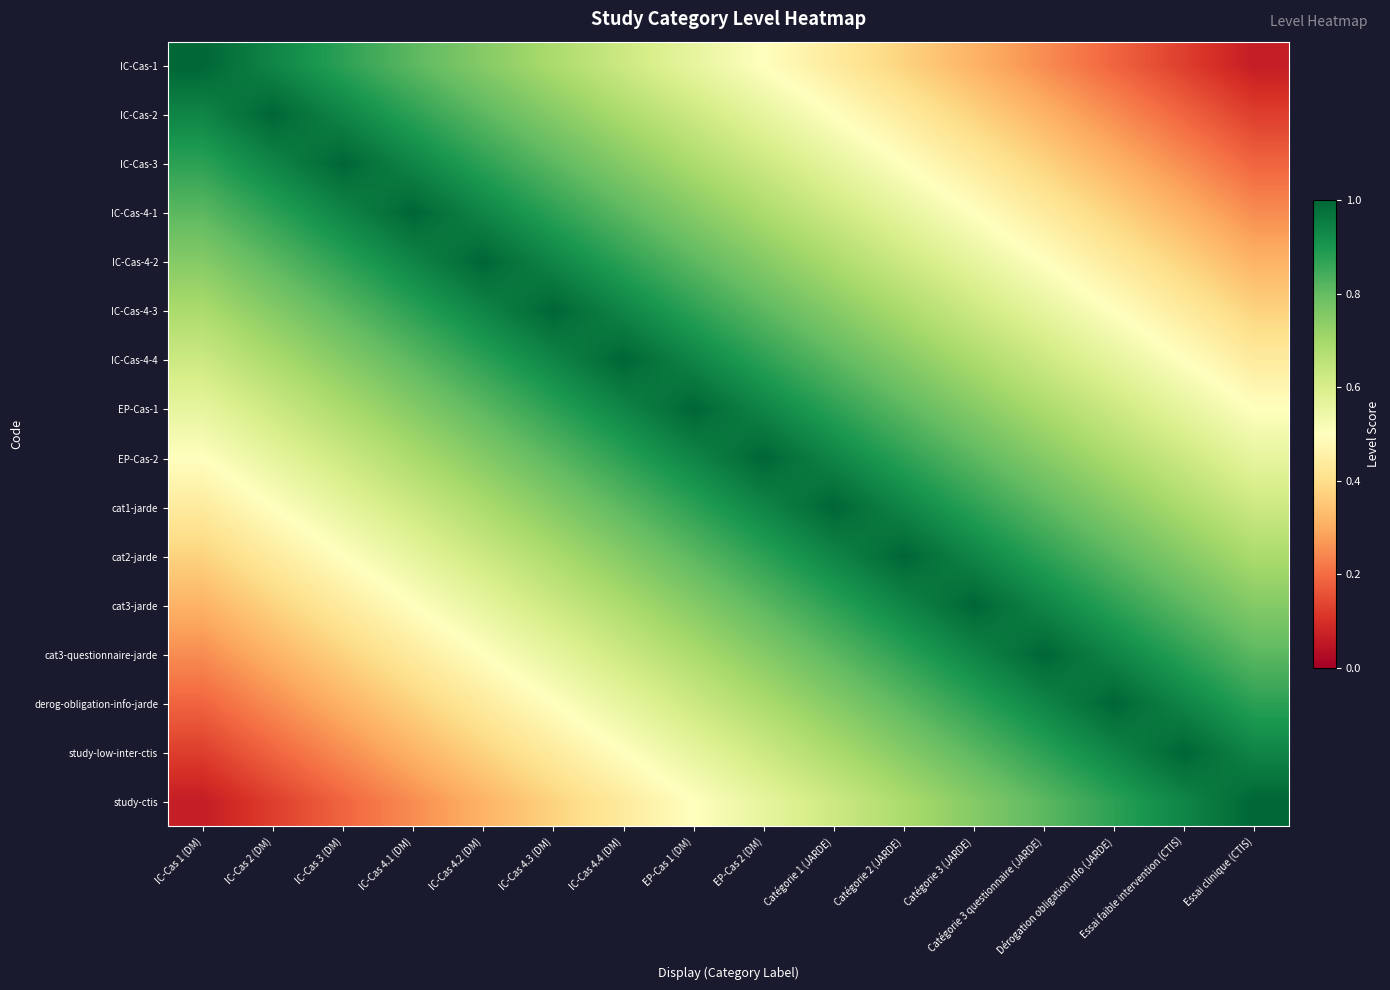

At which category is the sum across all series the highest?

EP-Cas 1 (DM)